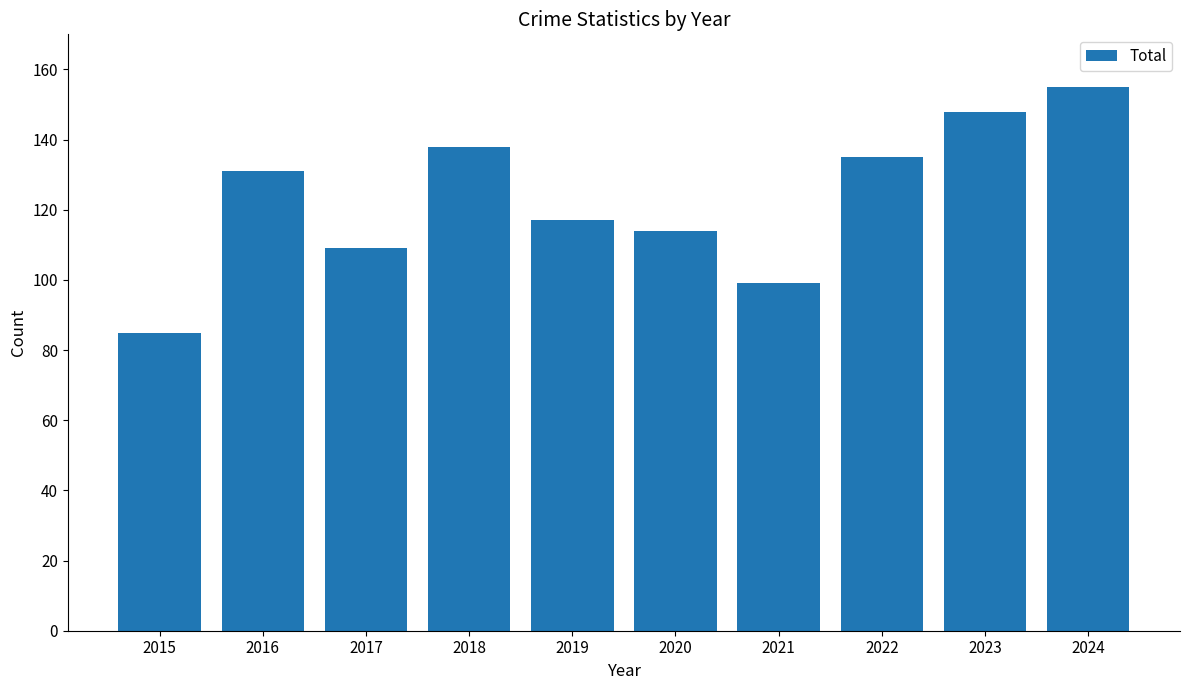

Which has a higher value, 2024 or 2015?

2024